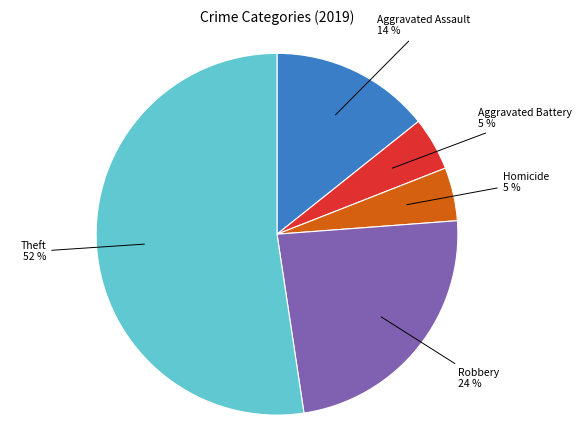

Is there a majority slice in this chart?

Yes